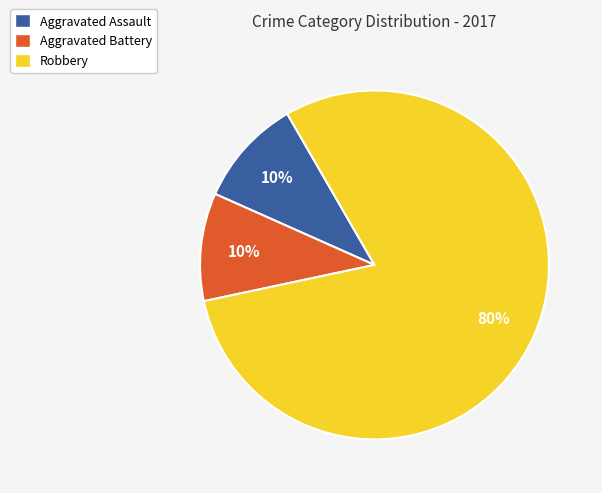

To the nearest percent, what percentage of the pie is Aggravated Assault?

10%